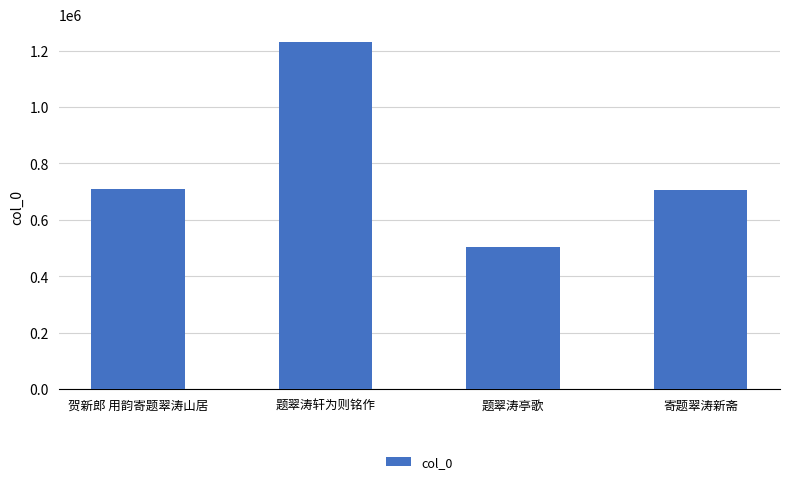

Between 贺新郎 用韵寄题翠涛山居 and 题翠涛亭歌, which is larger?

贺新郎 用韵寄题翠涛山居